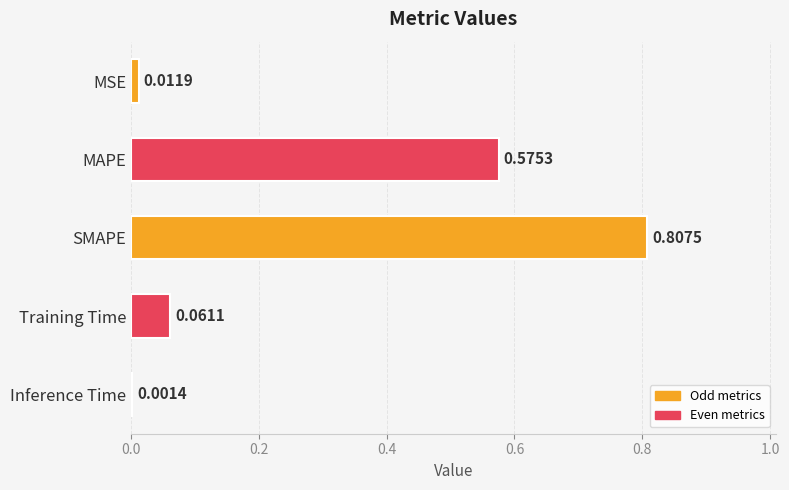

Where is the data nearest to the value 0?

Inference Time